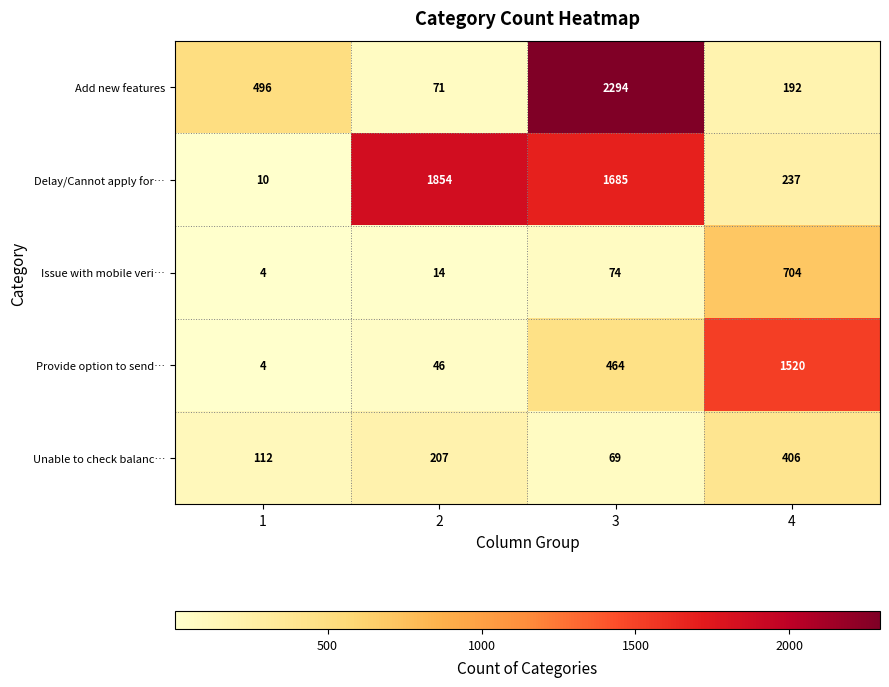

Rank the categories by Issue with mobile veri… value from highest to lowest.

4, 3, 2, 1